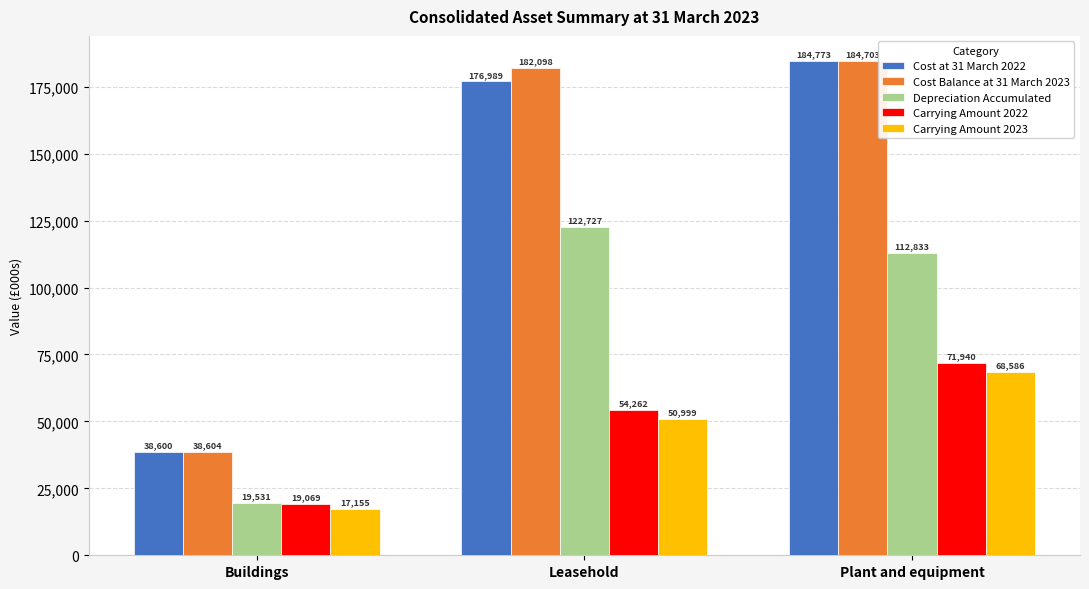

What value does the Carrying Amount 2023 series have at Plant and equipment?

68586